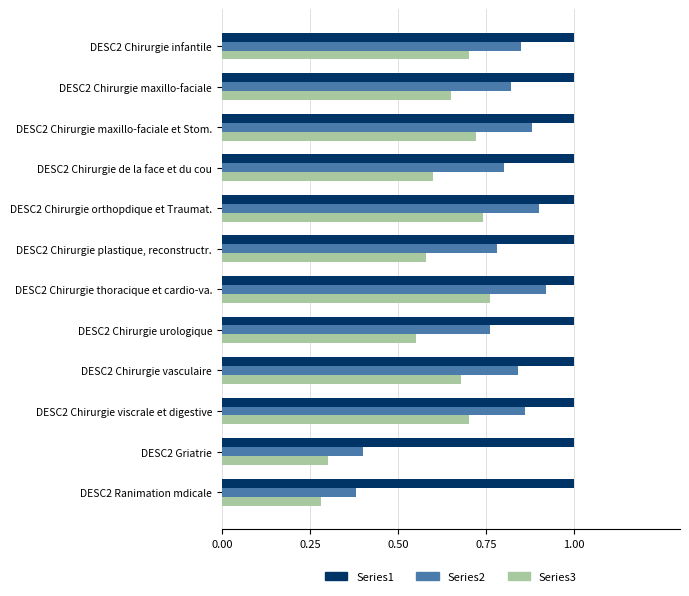

At how many categories does at least one series exceed 0?

12